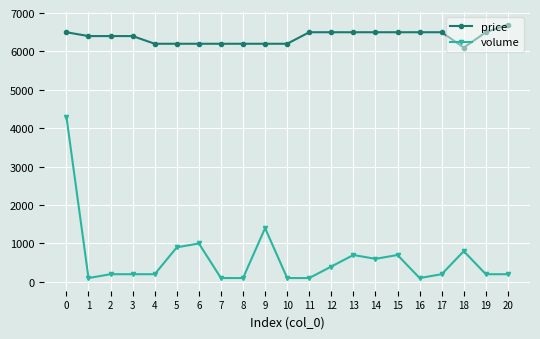

How many distinct data groups are displayed?

2